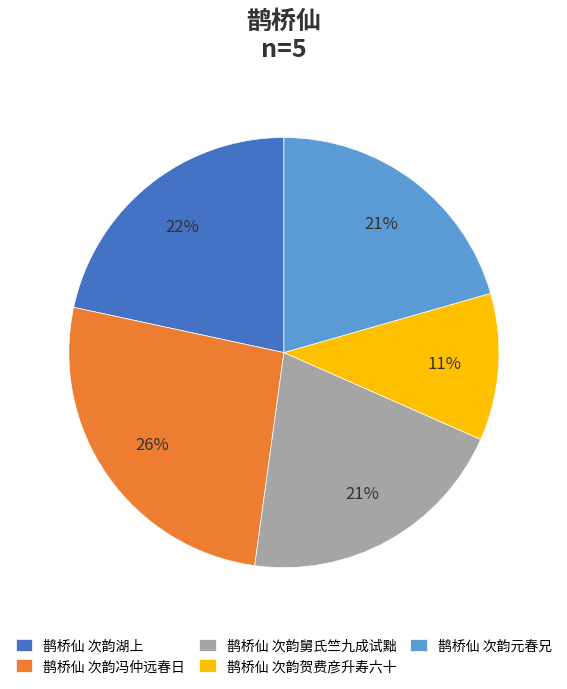

Is the sum of 鹊桥仙 次韵冯仲远春日 and 鹊桥仙 次韵舅氏竺九成试黜 greater than half?

No